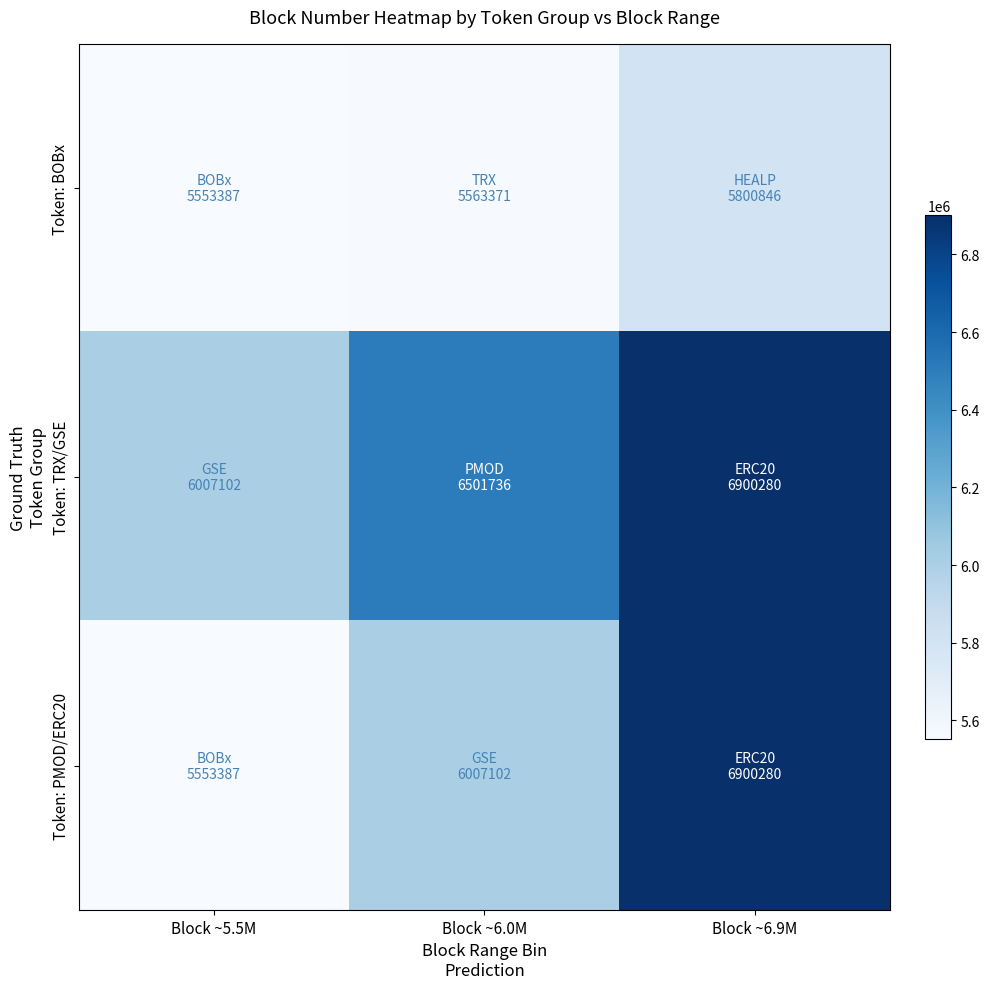

Count the number of data series in this chart.

3